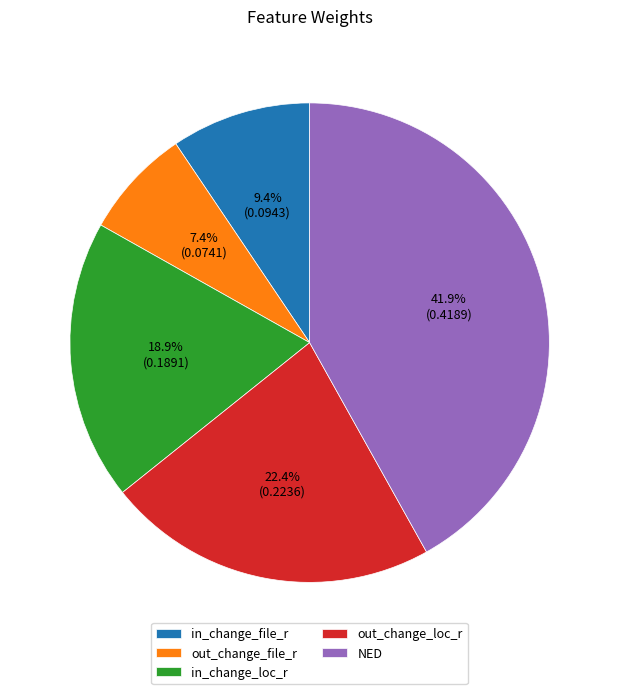

The in_change_loc_r slice represents 19% of the pie. True or false?

True